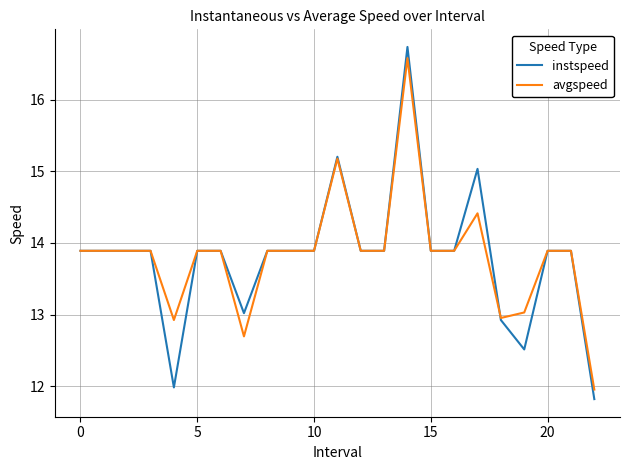

What is the highest value of the instspeed series?

16.7